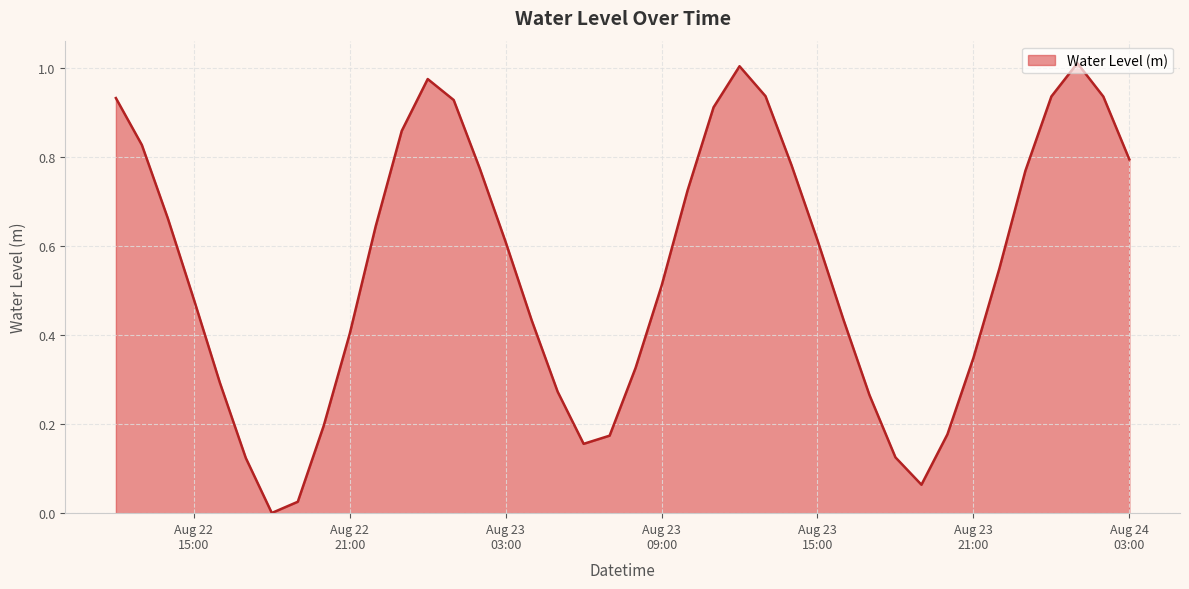

Reading right to left, transcribe all the data shown in this chart.

0.8	0.9	1.0	0.9	0.8	0.5	0.3	0.2	0.1	0.1	0.3	0.4	0.6	0.8	0.9	1.0	0.9	0.7	0.5	0.3	0.2	0.2	0.3	0.4	0.6	0.8	0.9	1.0	0.9	0.6	0.4	0.2	0.0	0.0	0.1	0.3	0.5	0.7	0.8	0.9